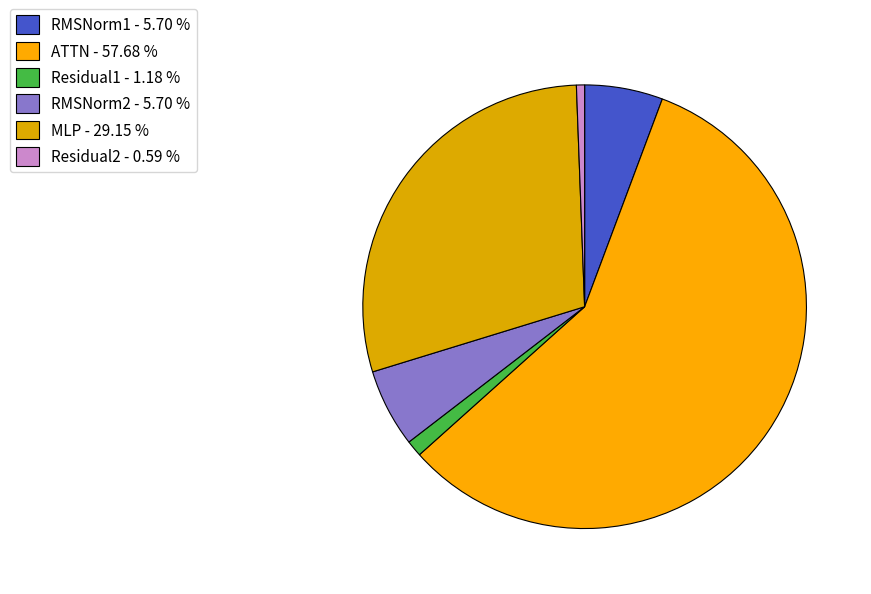

What is the largest slice in the pie chart?

ATTN